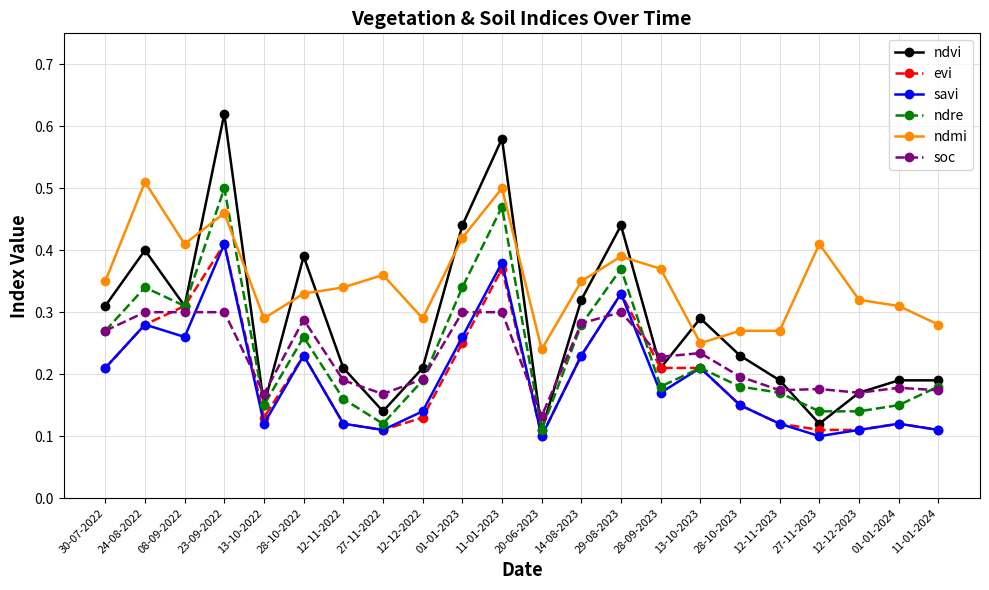

Where is the first local minimum for ndre?

08-09-2022